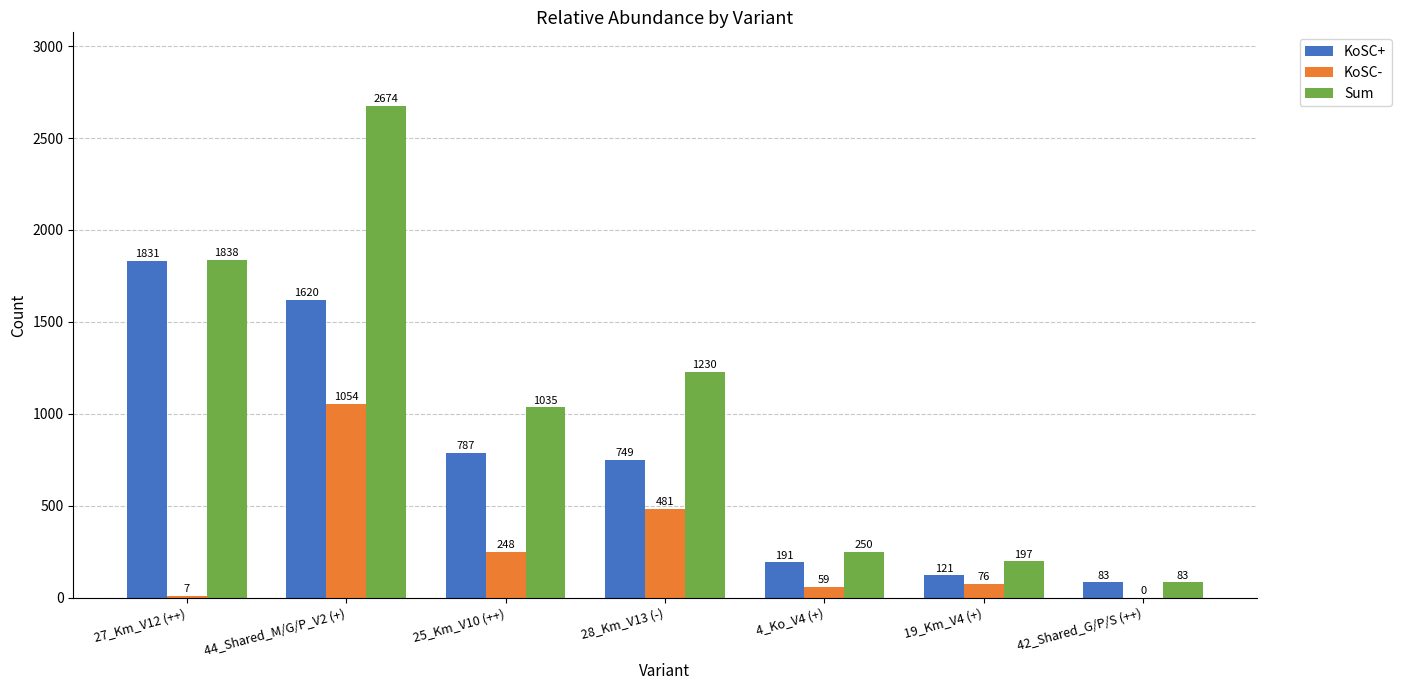

Is the value of KoSC- at 44_Shared_M/G/P_V2 (+) greater than the value of Sum at 19_Km_V4 (+)?

Yes